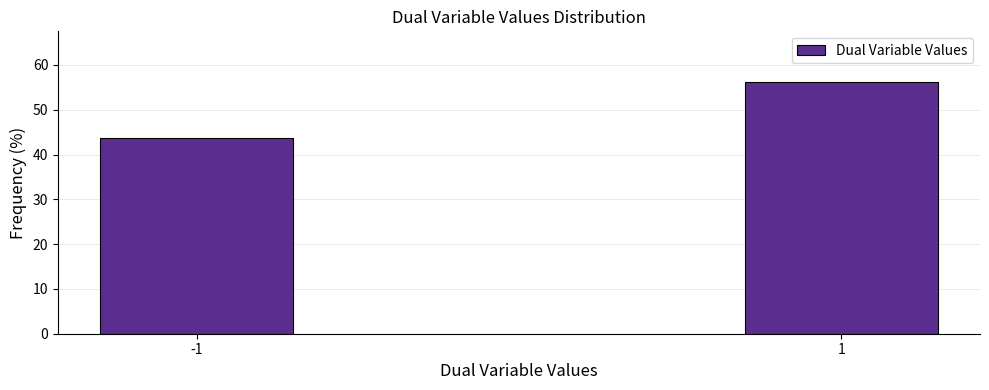

The value at -1 is 22.3. True or false?

False